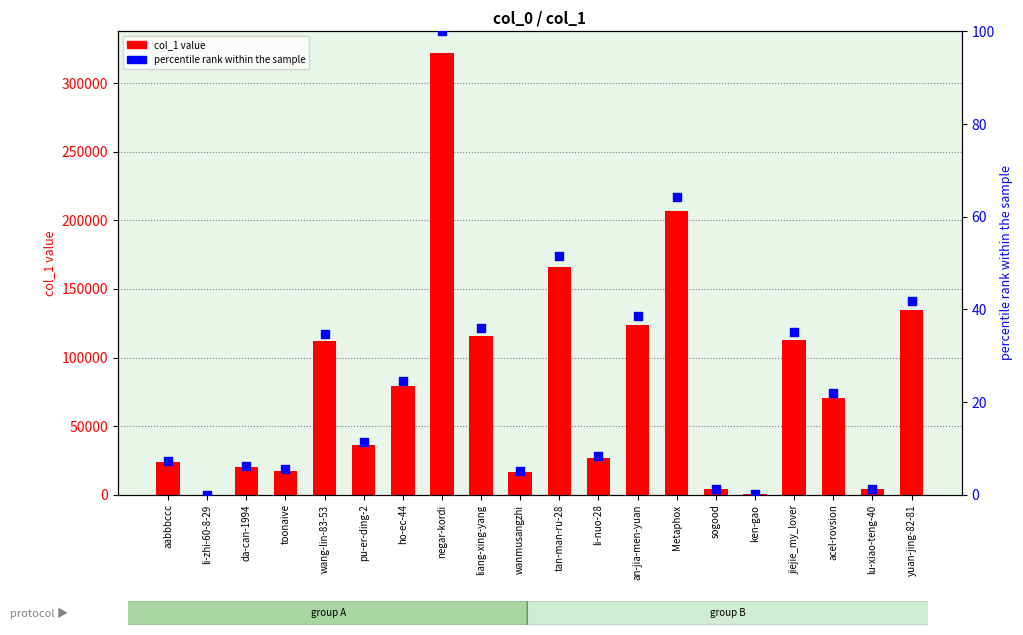

Is the value of col_1 at li-zhi-60-8-29 greater than the value of percentile rank within sample at toonaive?

Yes